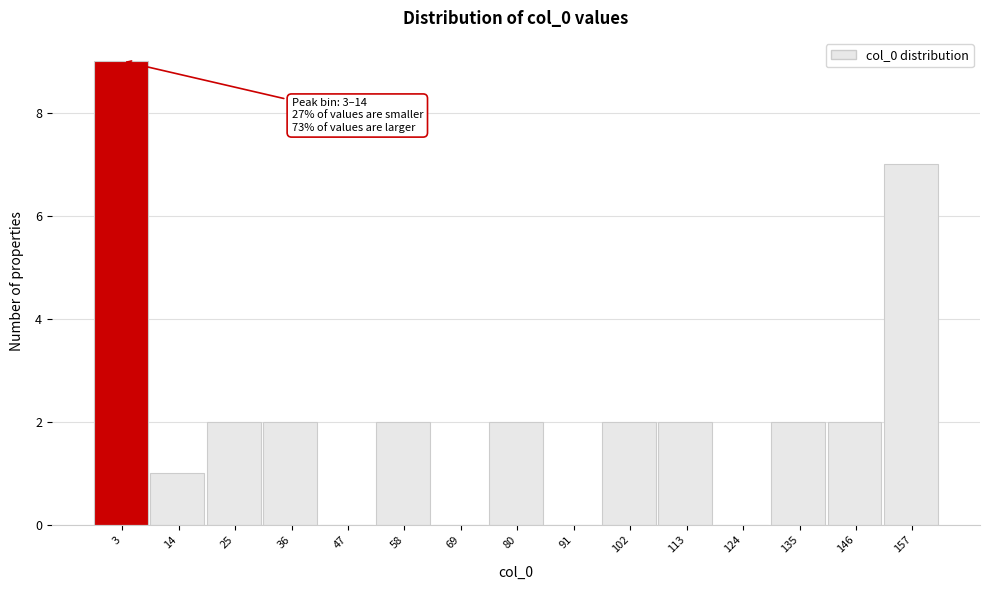

Reading left to right, list all the values displayed in this chart.

3=9	14=1	25=2	36=2	47=0	58=2	69=0	80=2	91=0	102=2	113=2	124=0	135=2	146=2	157=7